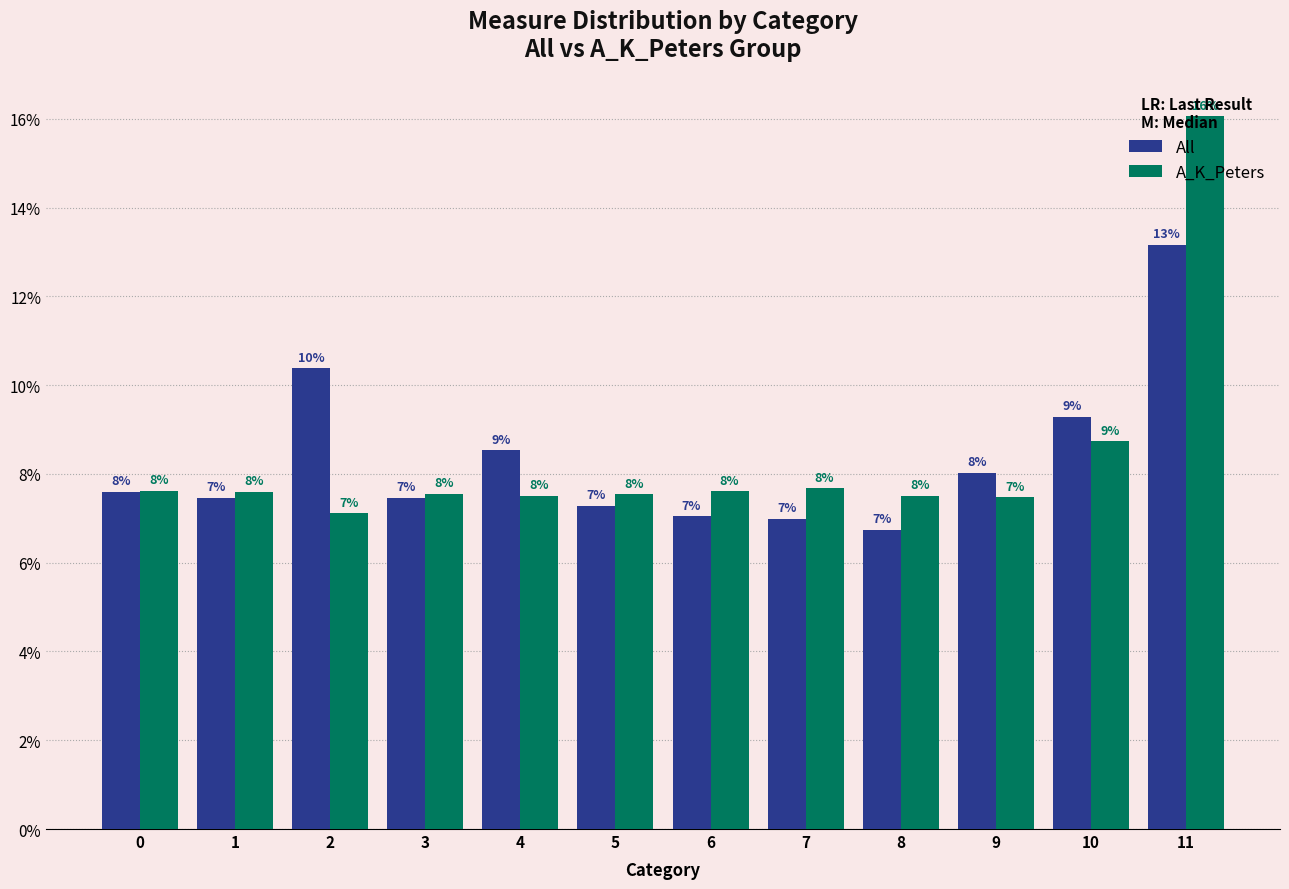

The All series shows 7.1 at 6. True or false?

True